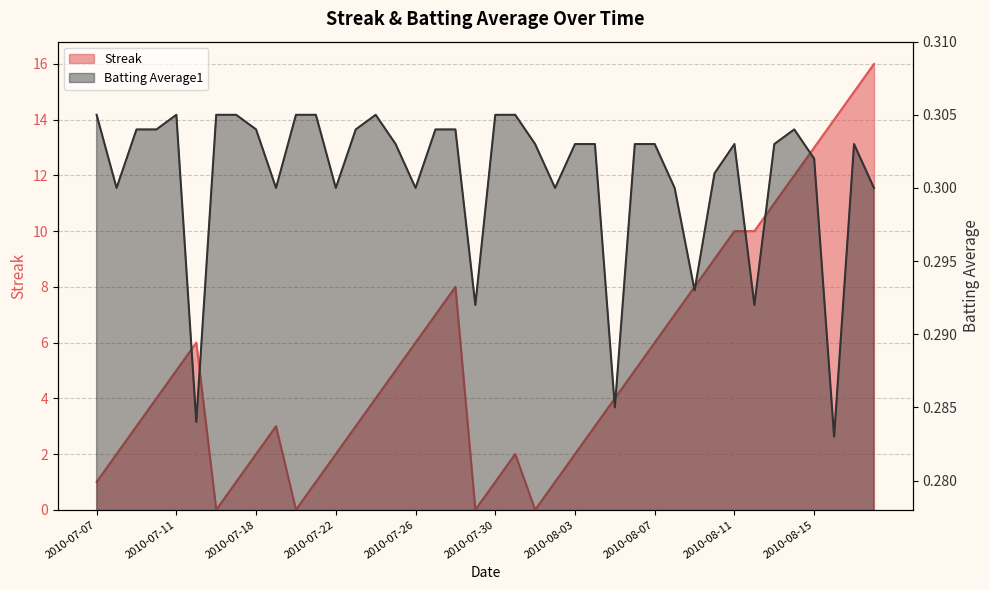

The Batting Average1 series shows 0.3 at 2010-08-06. True or false?

True